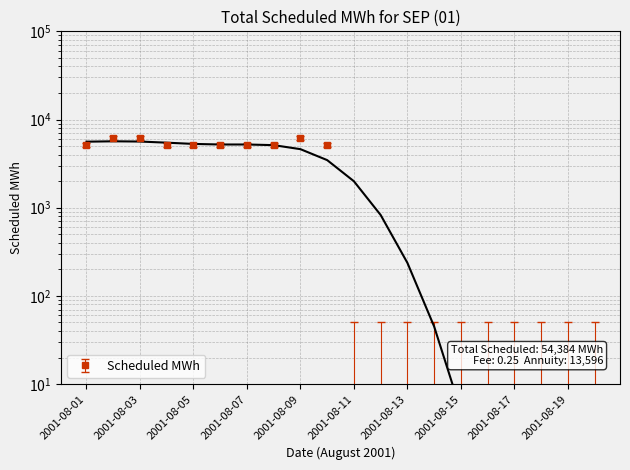

How many values are above zero?

10